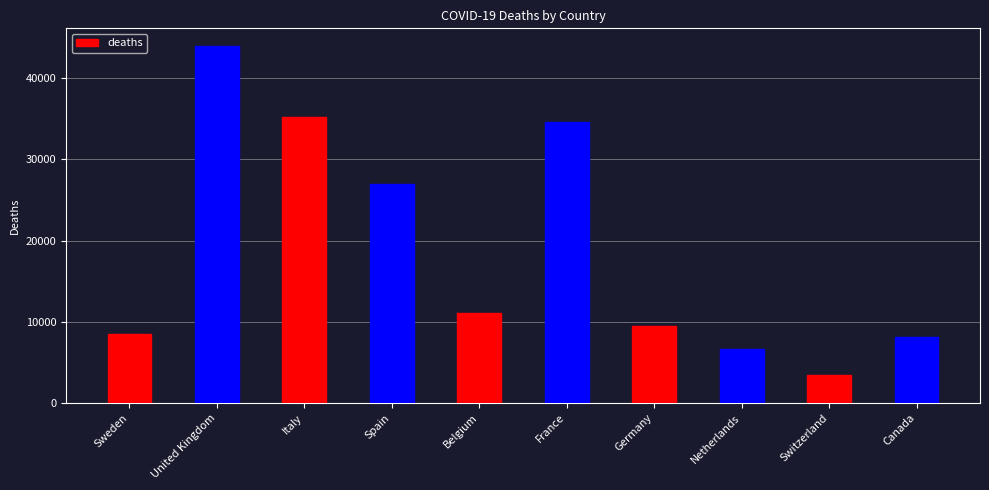

List the labels in order of value, largest first.

United Kingdom, Italy, France, Spain, Belgium, Germany, Sweden, Canada, Netherlands, Switzerland